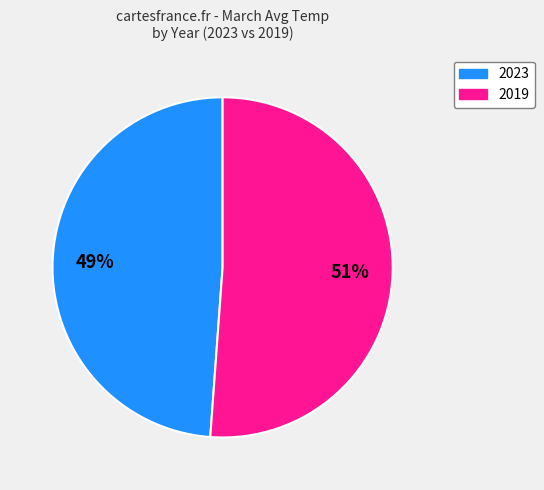

How many segments does this pie chart have?

2